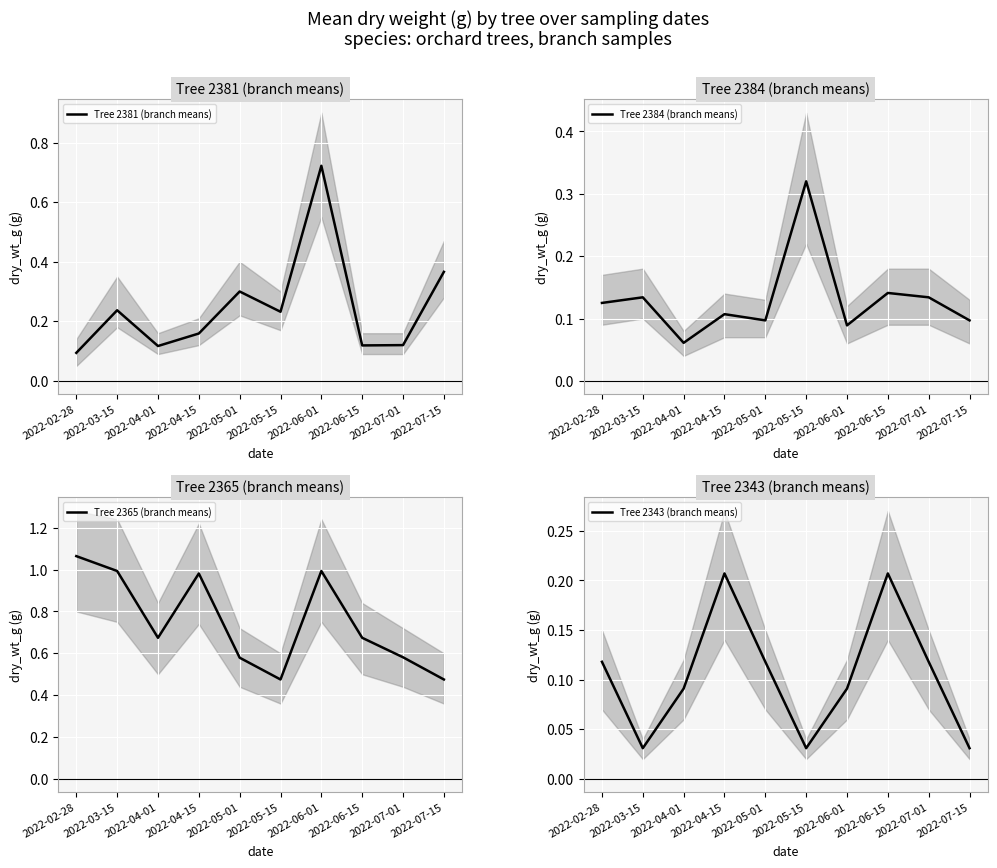

What is the label of the 1st point from the right?

2022-07-15